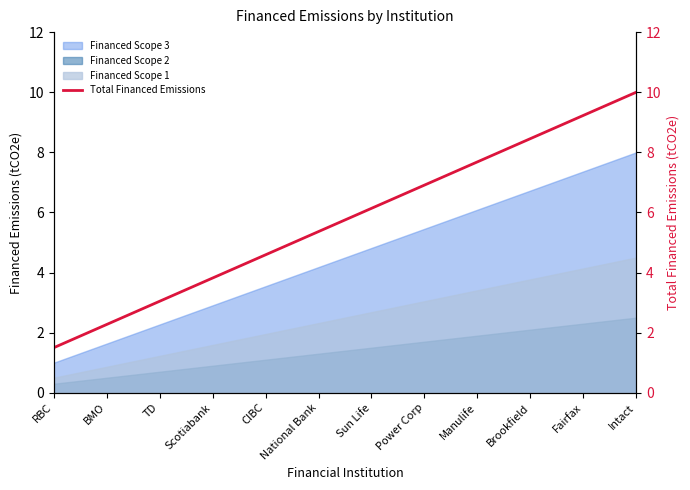

Which label corresponds to the smallest value in the chart?

RBC